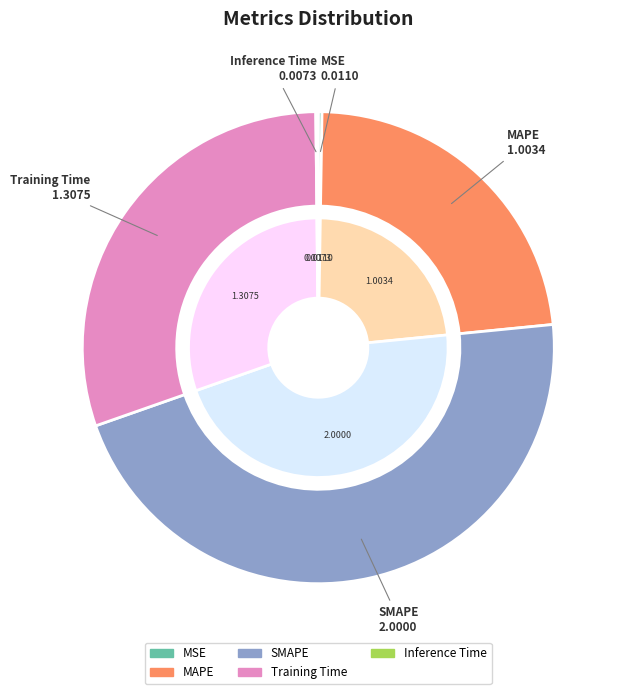

Which slice is the largest?

SMAPE